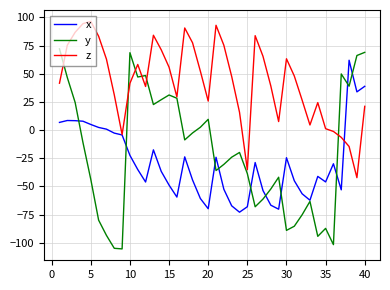

Rank the series by their maximum value, from lowest to highest.

x, y, z